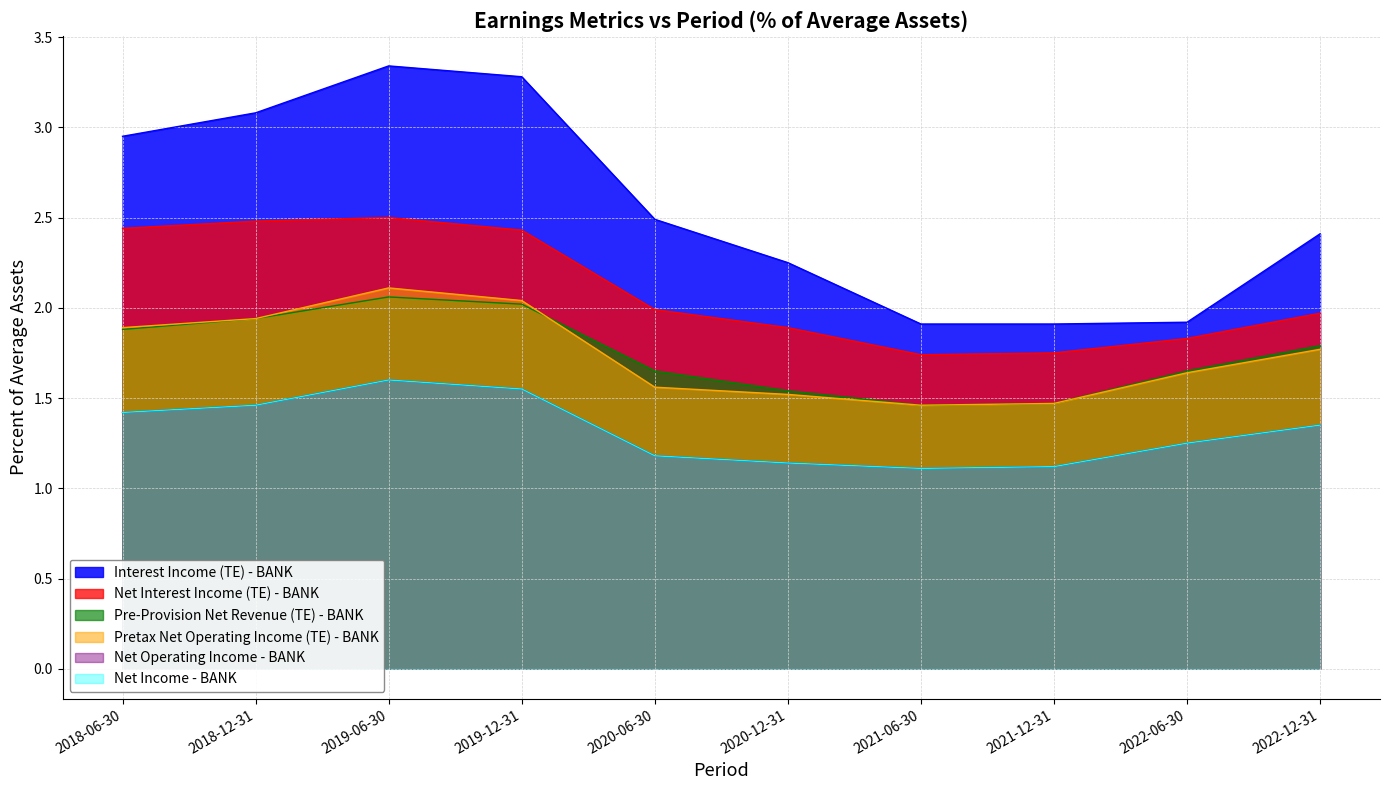

At which label does Pretax Net Operating Income (TE) - BANK reach its peak?

2019-06-30